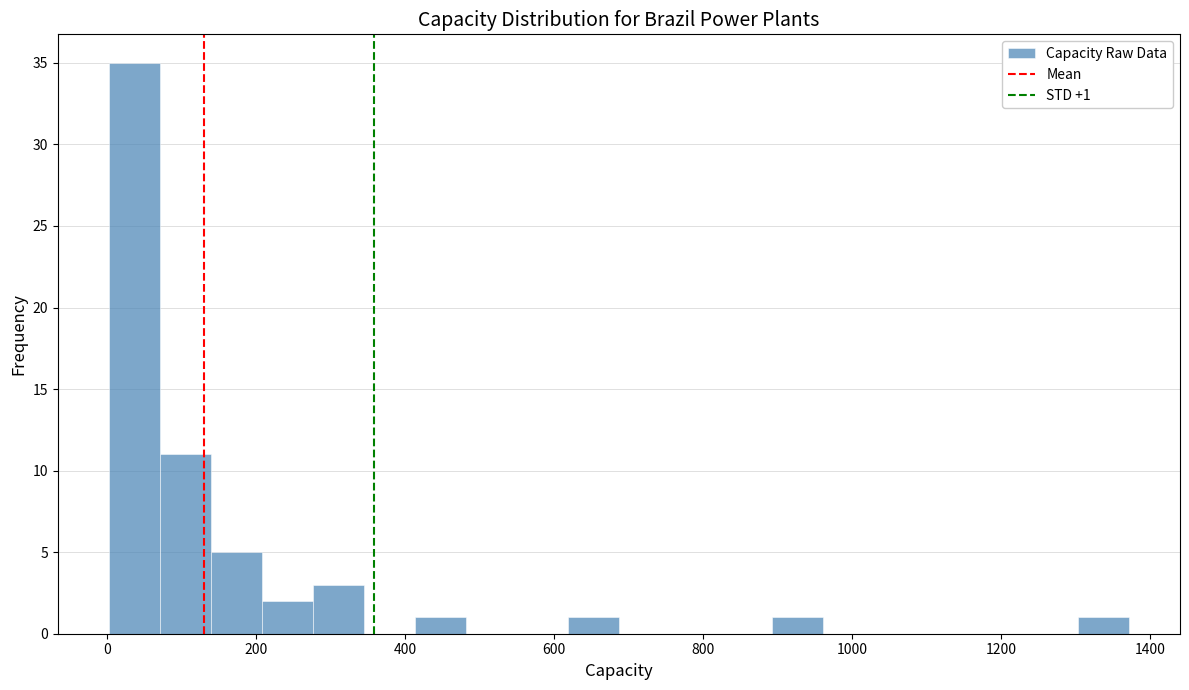

Read against the x-axis, roughly where is the centre of the tallest bar?

40